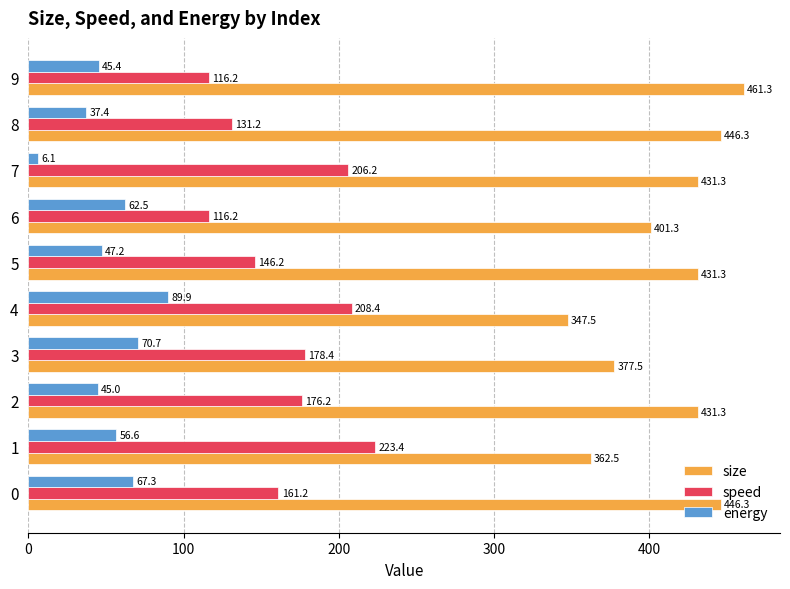

Which category has the highest value in the size series?

9